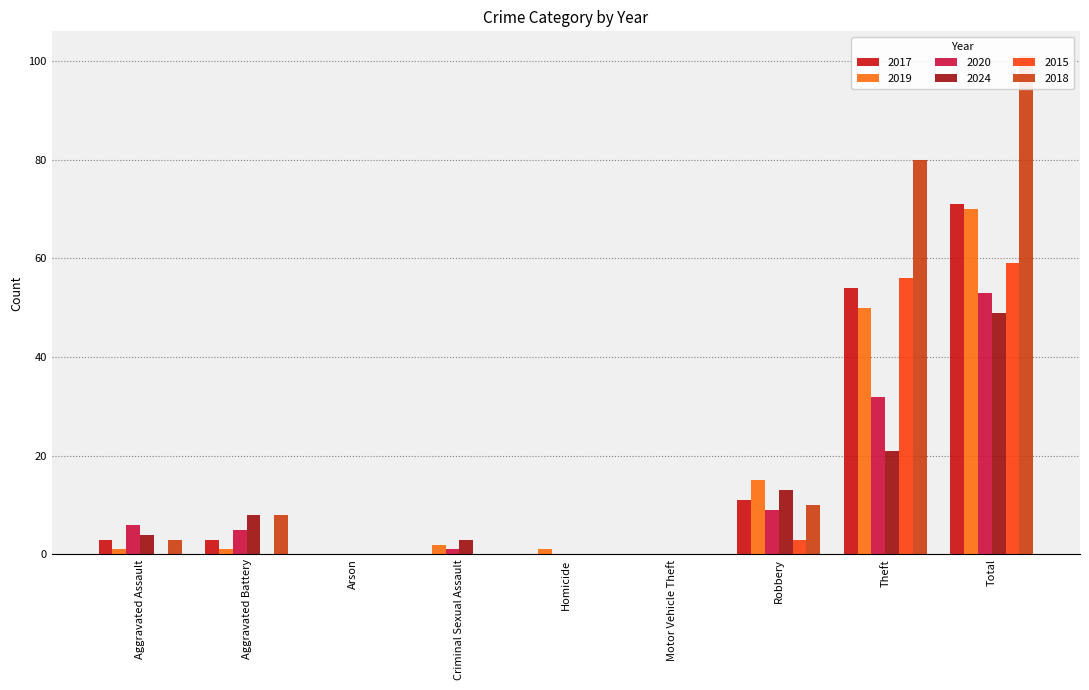

The value of 2015 at Motor Vehicle Theft is -19. True or false?

False